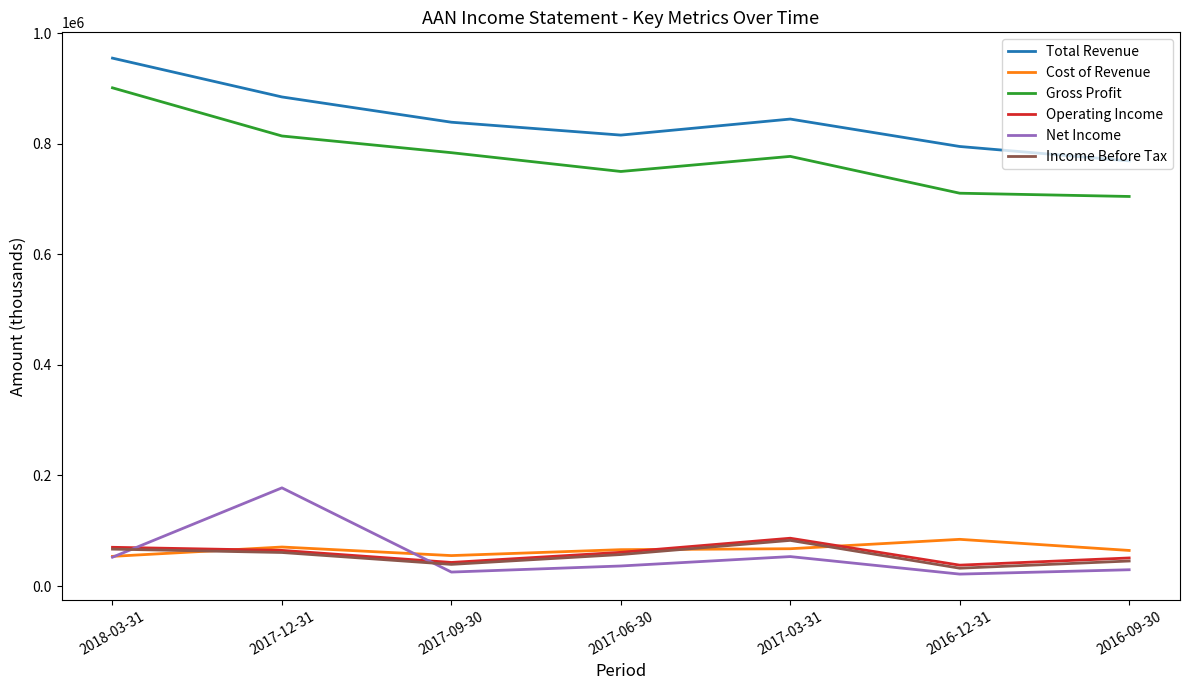

At how many categories does at least one series exceed 33727?

7